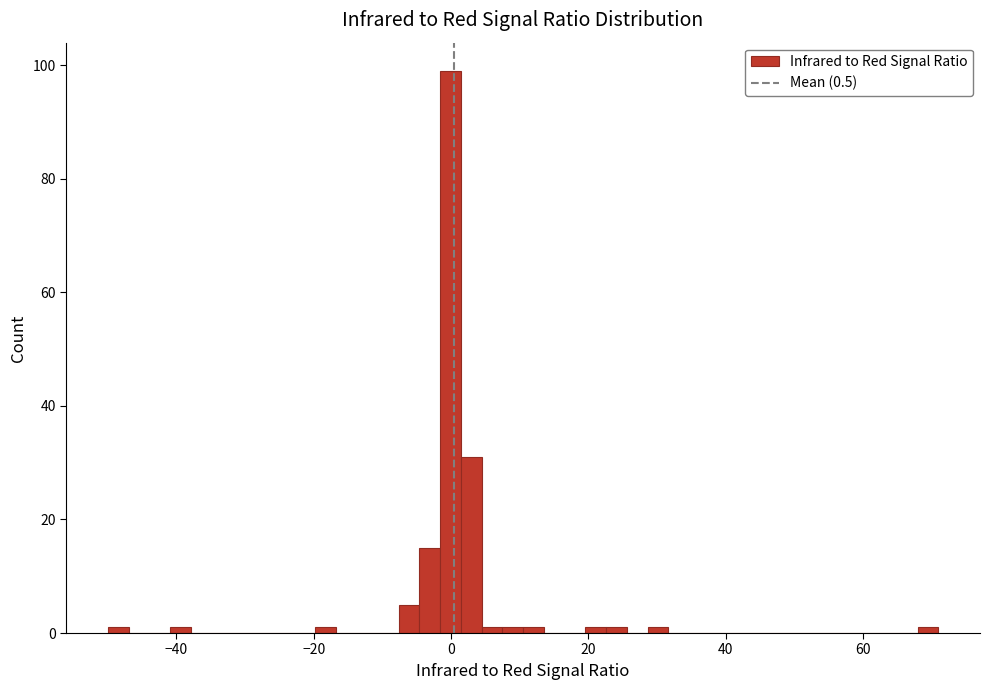

Around what value on the x-axis is the tallest bar? Give the approximate position of its centre, as read against the axis.

0